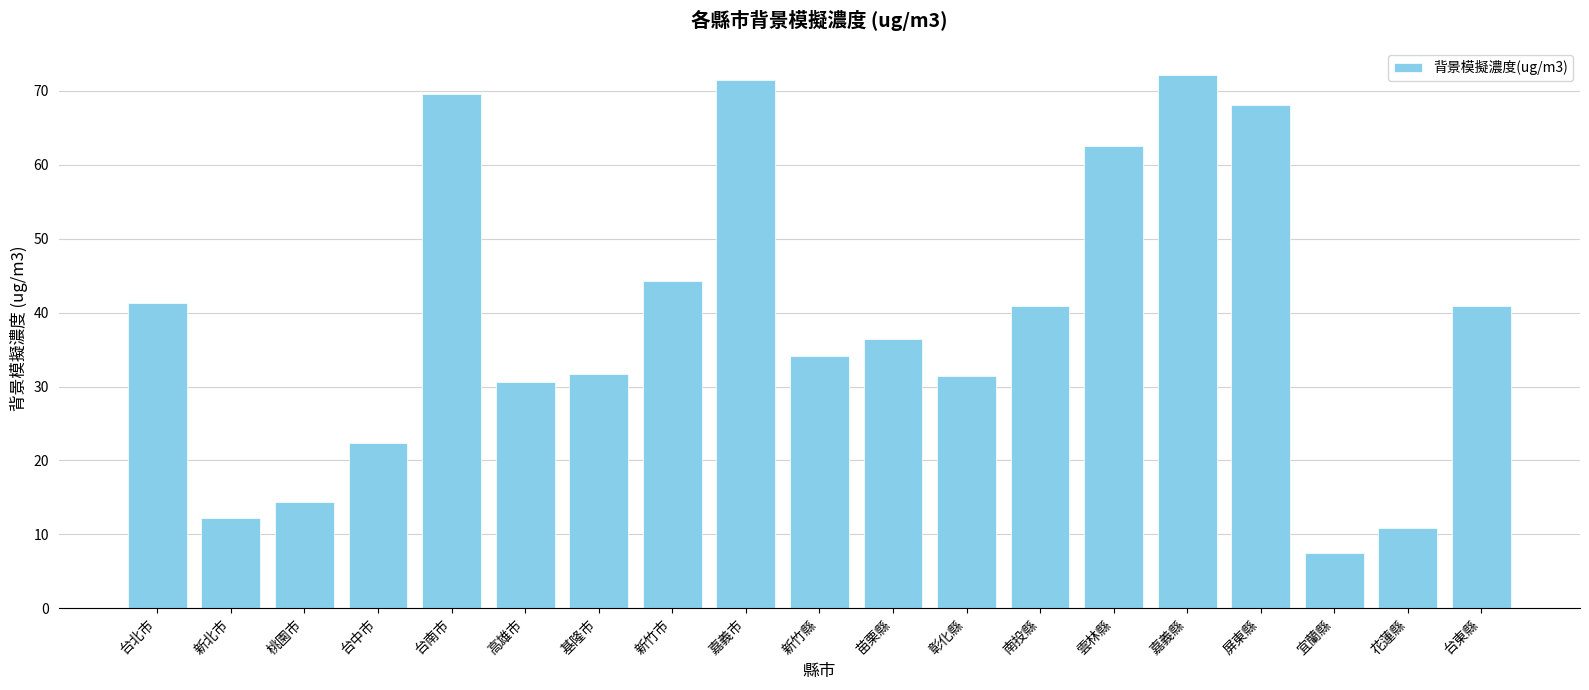

What is the difference between the second highest and second lowest values?

60.6